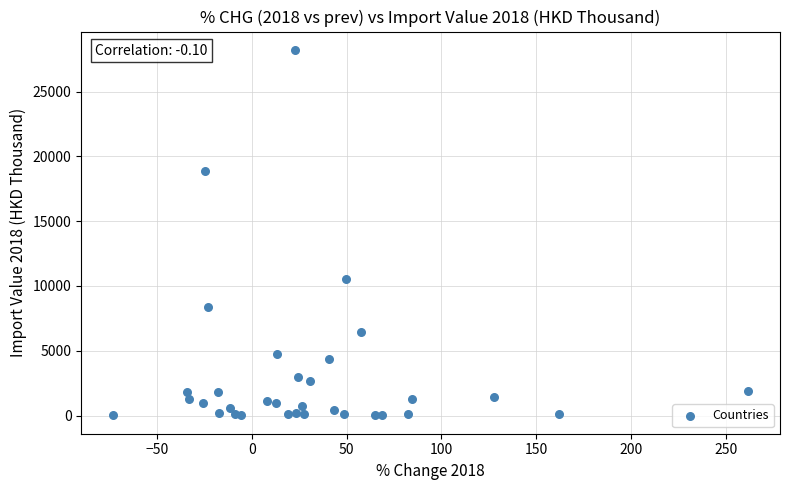

What Y value in the scatter plot is closest to 14111?

10500.6